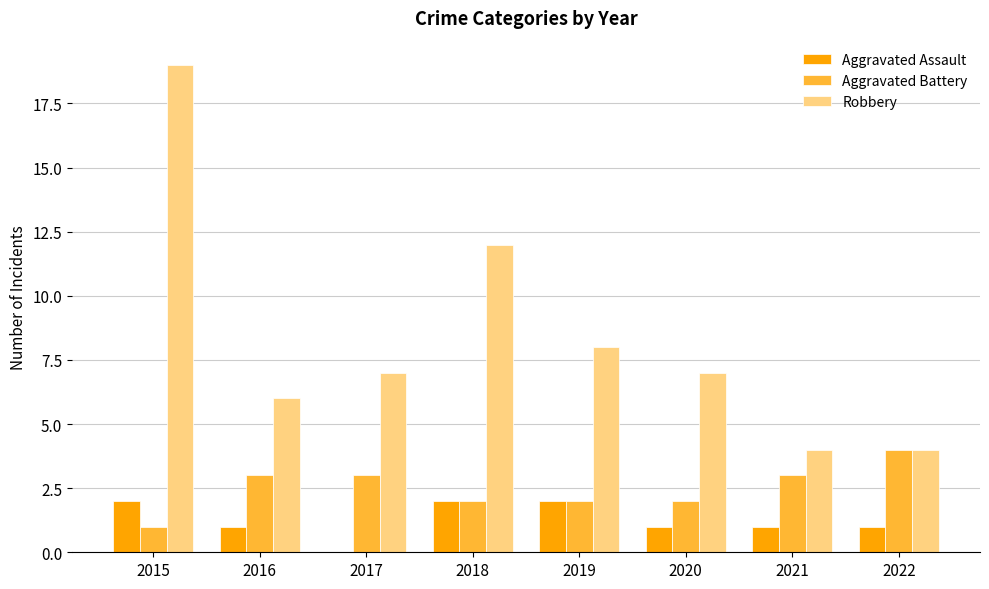

True or false: Robbery has a value of 6 at 2018.

False